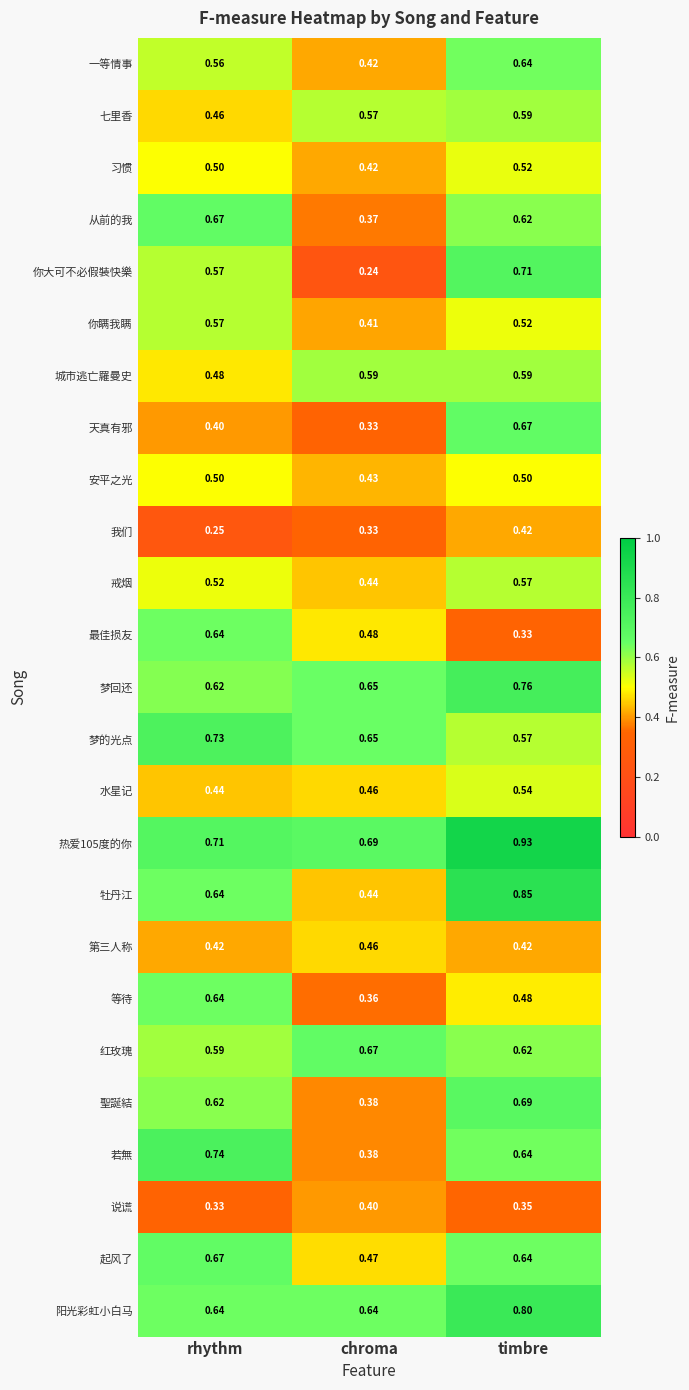

Which label corresponds to the smallest value in the chart?

chroma